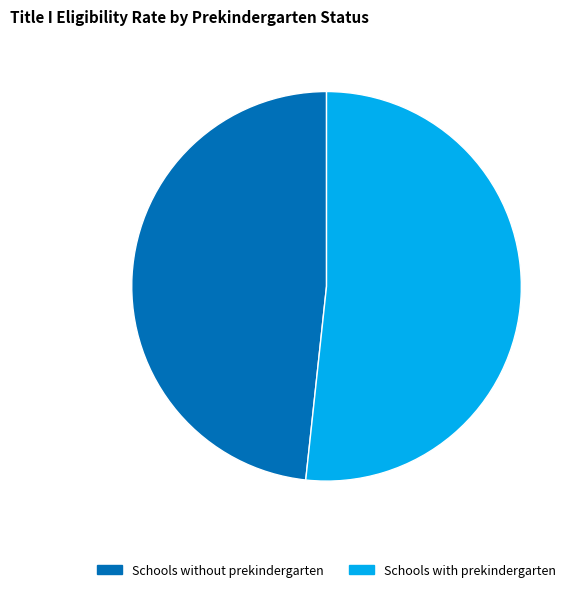

Does Schools without prekindergarten account for over 50% of the chart?

No